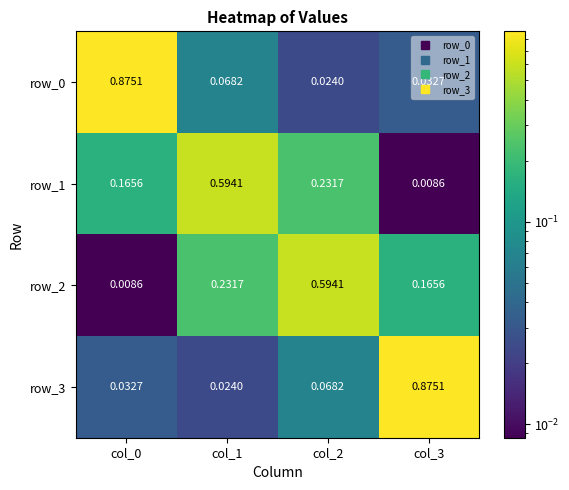

What is the difference between the maximum and second lowest values in the row_2 series?

0.4